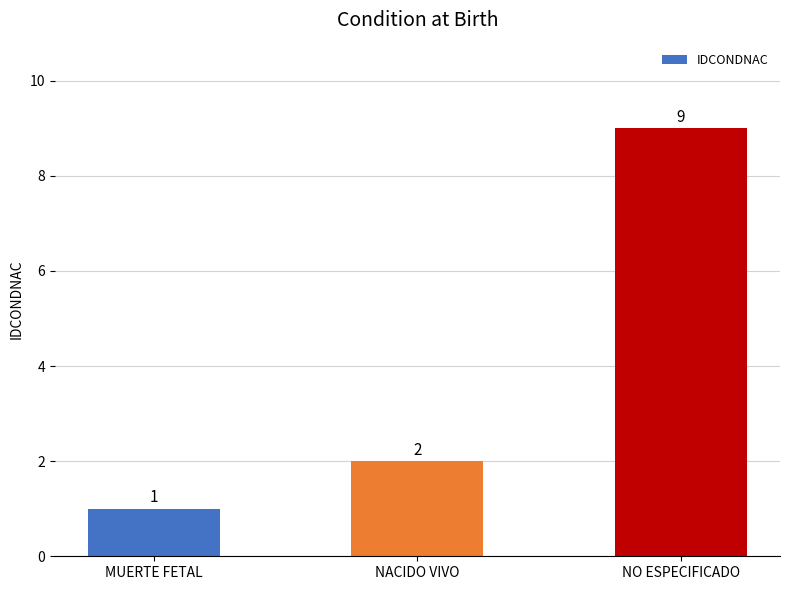

Reading left to right, list all the values displayed in this chart.

1	2	9